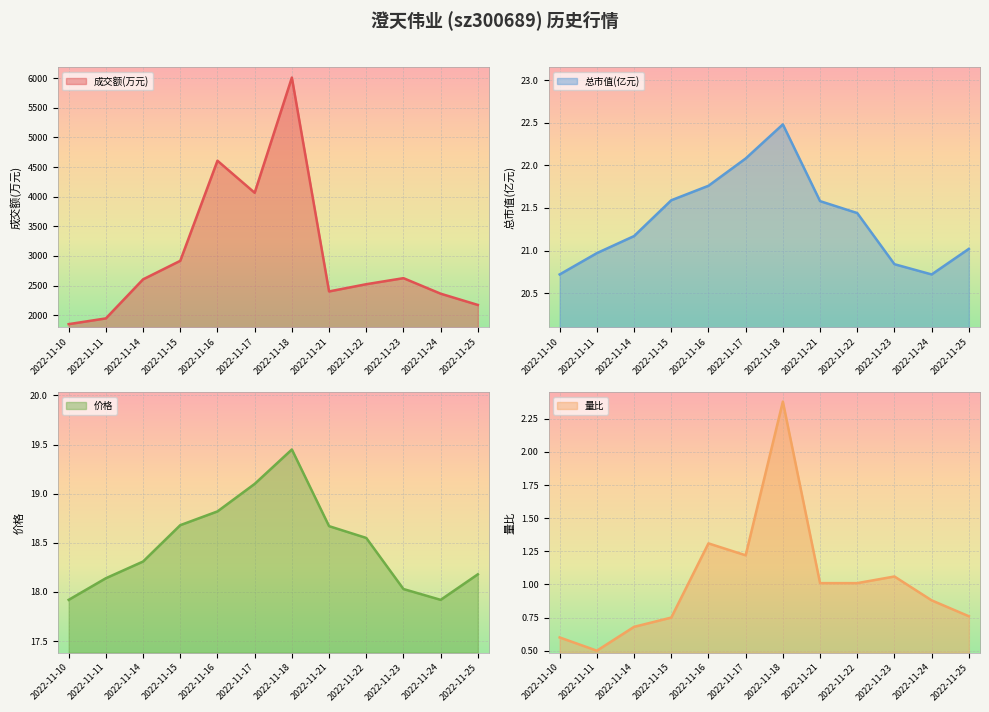

What is the sum of all 总市值(亿元) values?

256.4